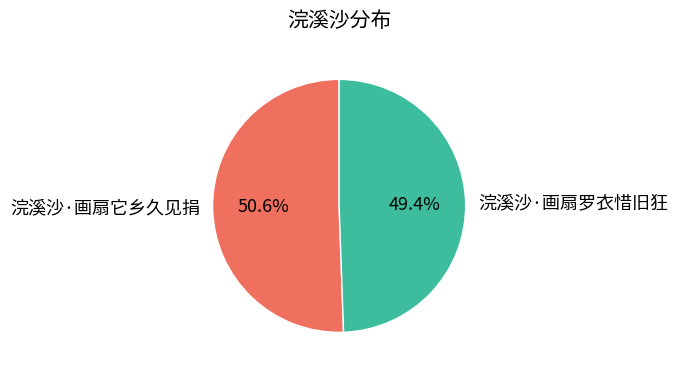

Which has a higher value, 浣溪沙·画扇它乡久见捐 or 浣溪沙·画扇罗衣惜旧狂?

浣溪沙·画扇它乡久见捐